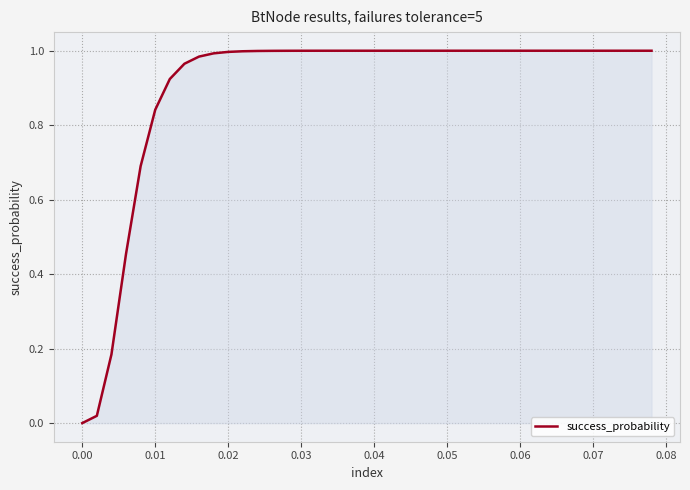

Reading left to right, list all the values displayed in this chart.

0.0	0.0	0.2	0.5	0.7	0.8	0.9	1.0	1.0	1.0	1.0	1.0	1.0	1.0	1.0	1.0	1.0	1.0	1.0	1.0	1.0	1.0	1.0	1.0	1.0	1.0	1.0	1.0	1.0	1.0	1.0	1.0	1.0	1.0	1.0	1.0	1.0	1.0	1.0	1.0